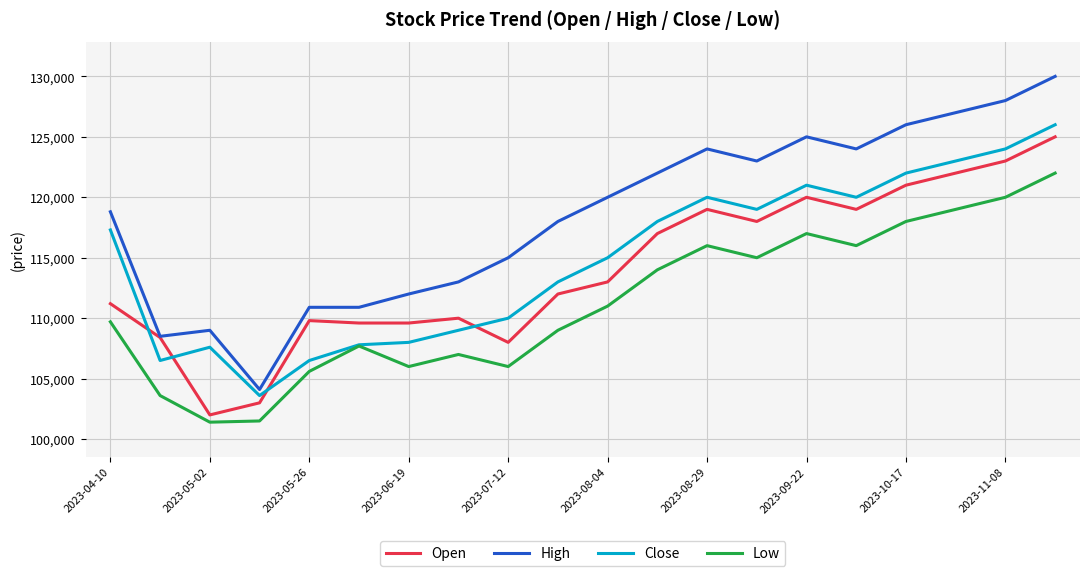

What is the lowest value of the Low series?

101400